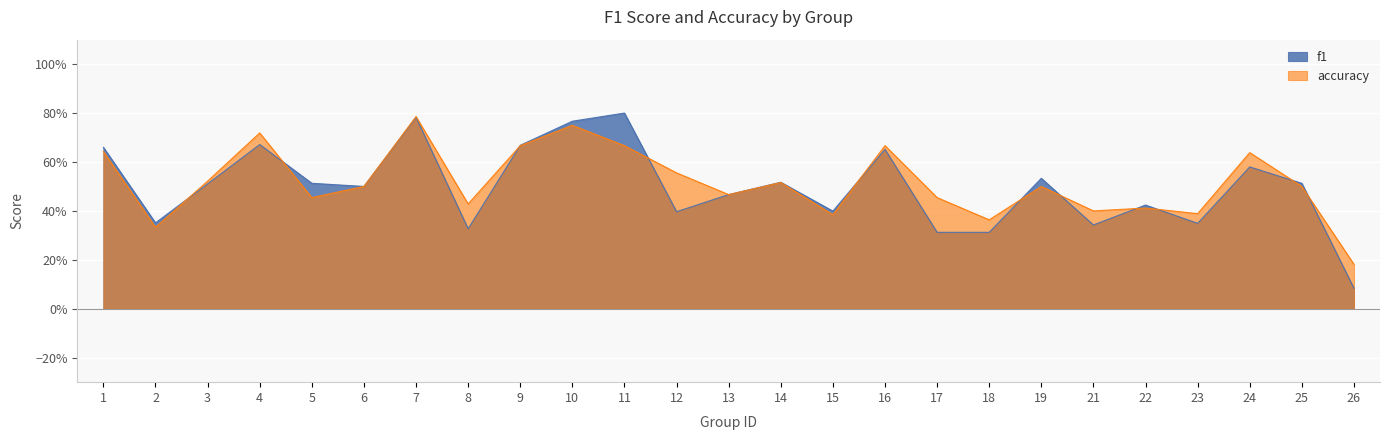

Reading left to right, extract all data points from this chart.

f1: 1=0.7	2=0.4	3=0.5	4=0.7	5=0.5	6=0.5	7=0.8	8=0.3	9=0.7	10=0.8	11=0.8	12=0.4	13=0.5	14=0.5	15=0.4	16=0.7	17=0.3	18=0.3	19=0.5	21=0.3	22=0.4	23=0.3	24=0.6	25=0.5	26=0.1
accuracy: 1=0.6	2=0.3	3=0.5	4=0.7	5=0.5	6=0.5	7=0.8	8=0.4	9=0.7	10=0.8	11=0.7	12=0.6	13=0.5	14=0.5	15=0.4	16=0.7	17=0.5	18=0.4	19=0.5	21=0.4	22=0.4	23=0.4	24=0.6	25=0.5	26=0.2